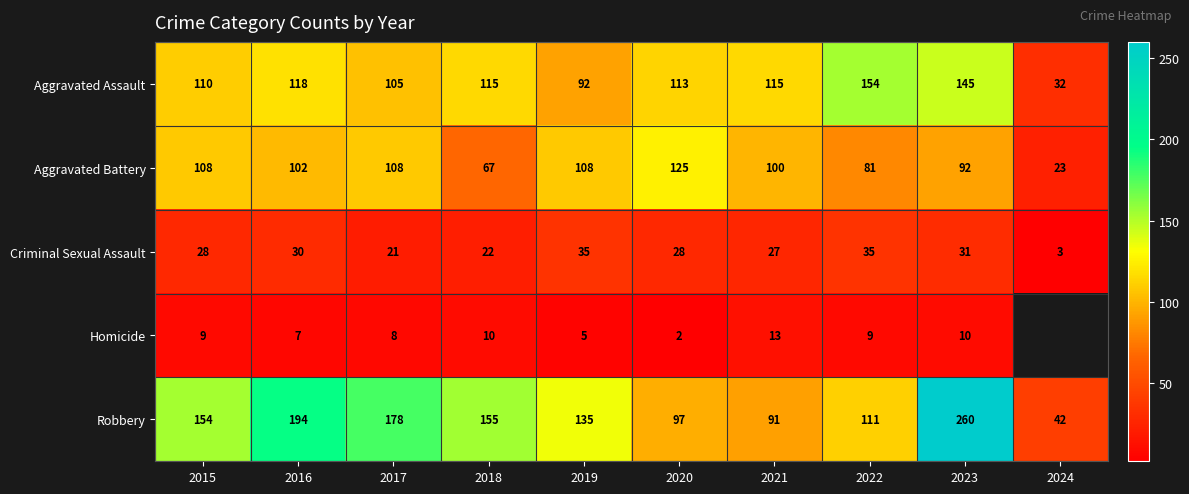

Rank the series at 2018 from highest to lowest value.

Robbery, Aggravated Assault, Aggravated Battery, Criminal Sexual Assault, Homicide